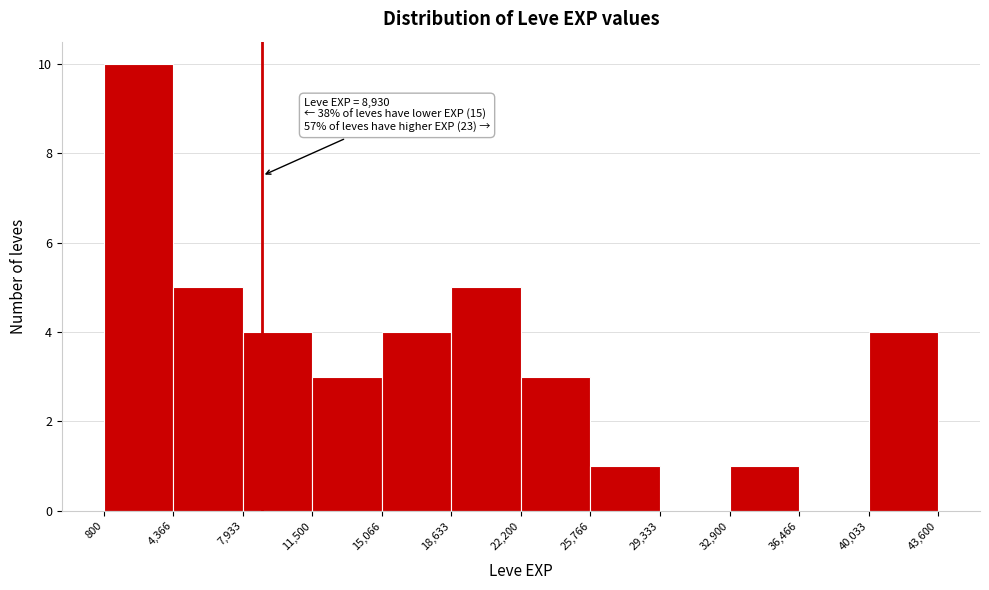

Which range on the x-axis has the tallest bar?

800 to 4,366